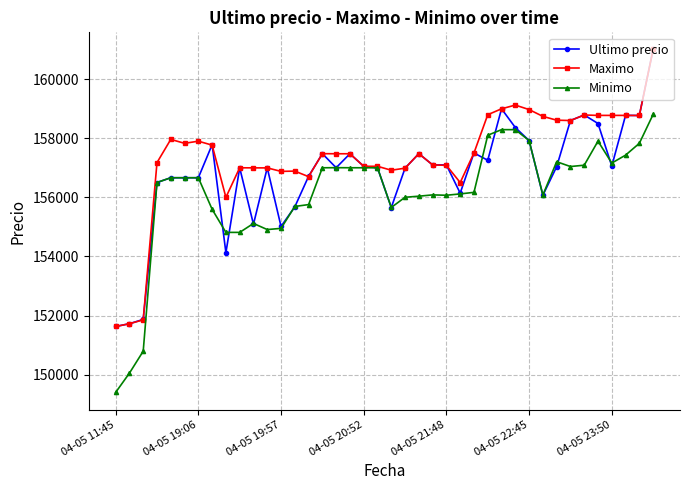

Which series has the largest total across all categories?

Maximo